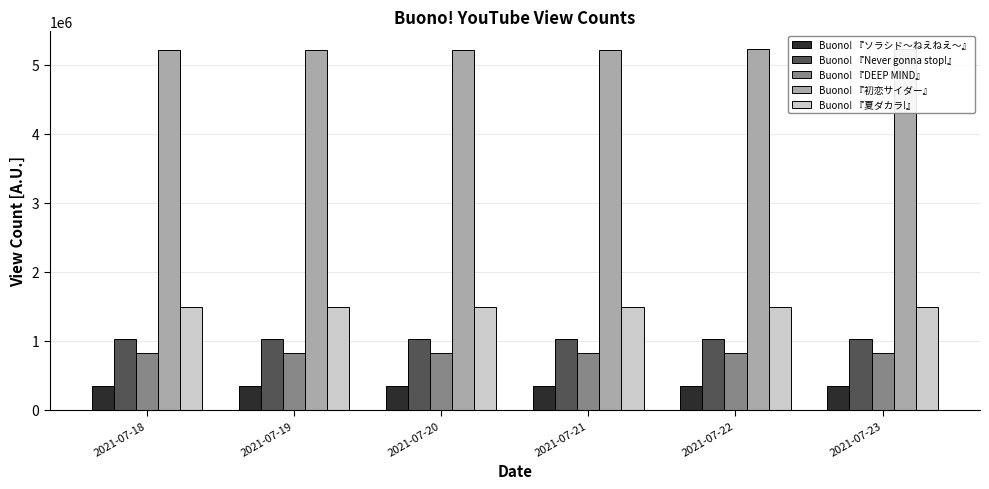

What is the value of the Buono! 『夏ダカラ!』 bar at the 3rd from the left?

1482474